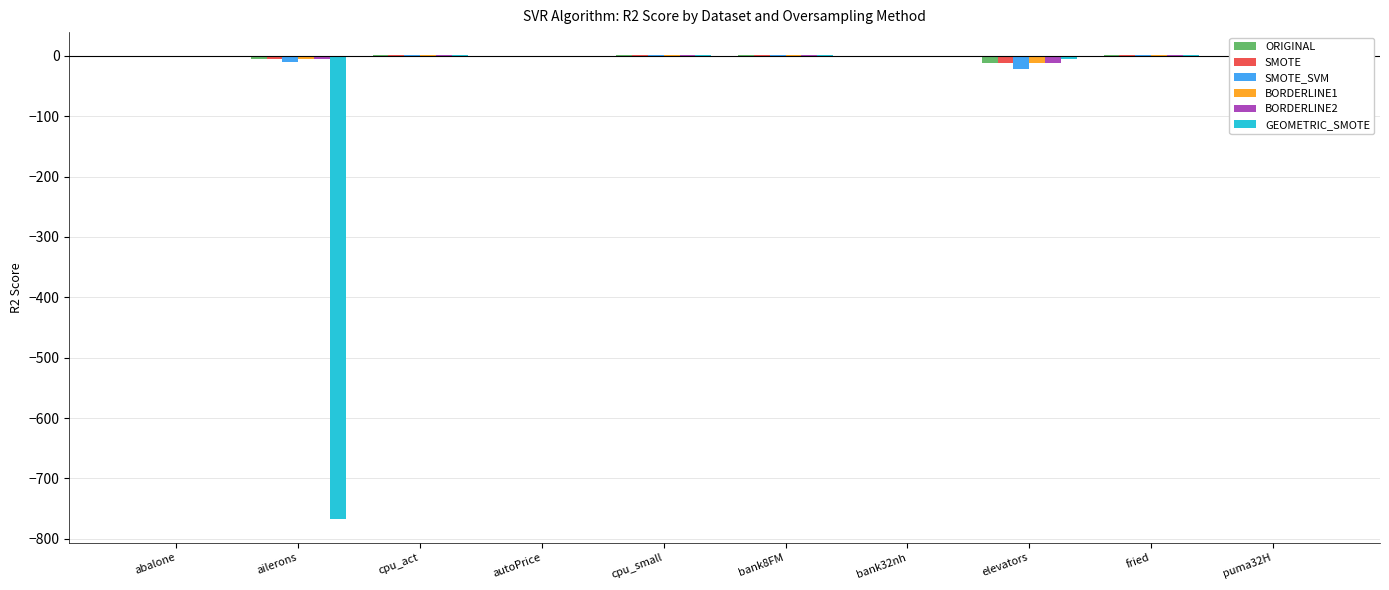

Is it true that BORDERLINE1 equals 0.5 at bank32nh?

True